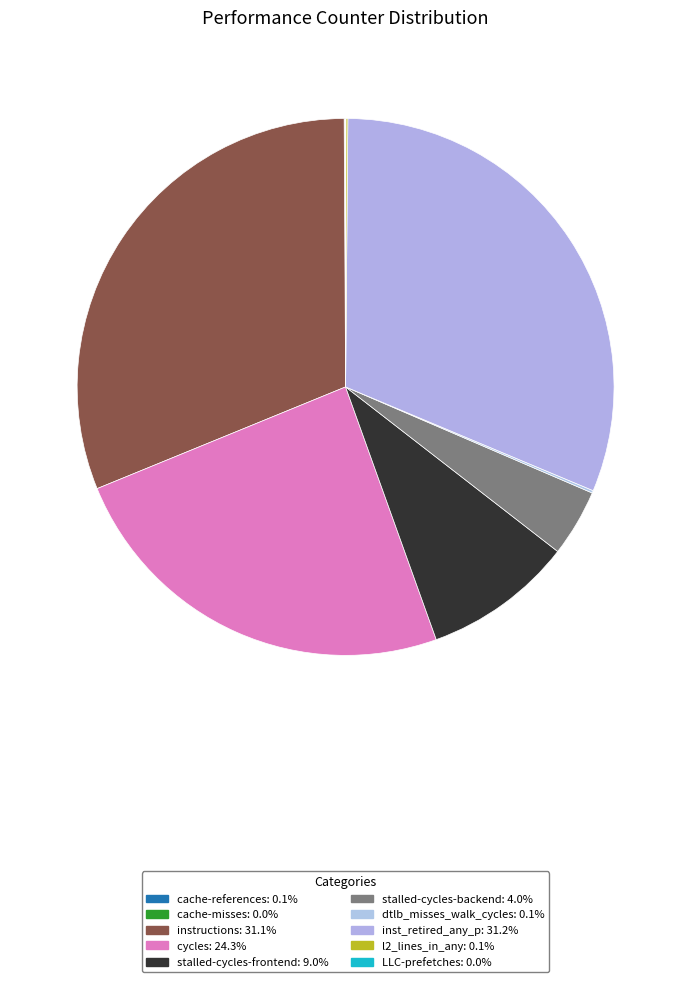

What percentage is the stalled-cycles-frontend slice, to the nearest percent?

9%